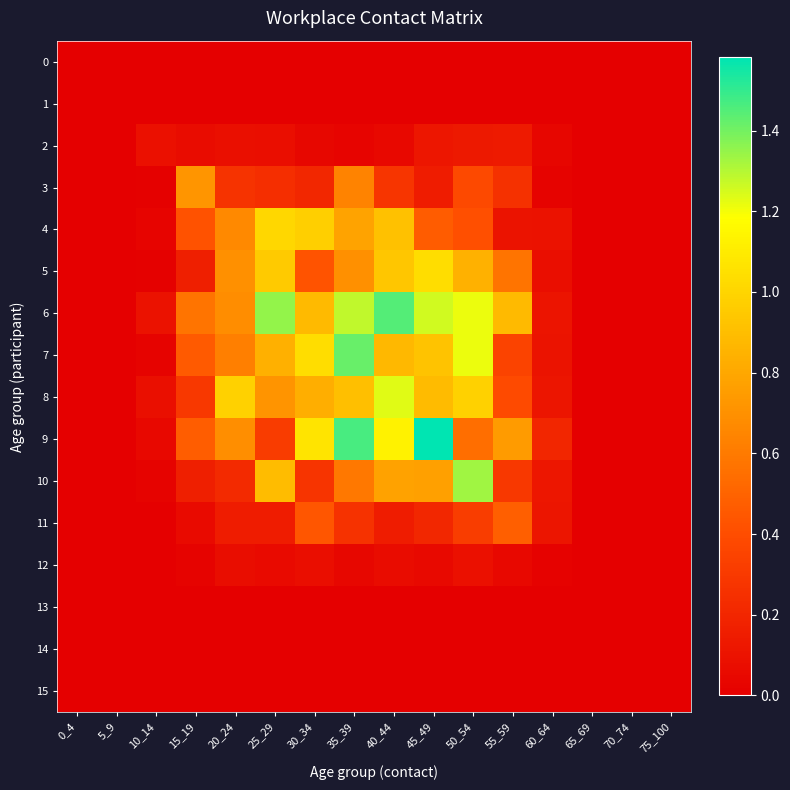

Reading left to right, list all the values displayed in this chart.

0: 0_4=0.0	5_9=0.0	10_14=0.0	15_19=0.0	20_24=0.0	25_29=0.0	30_34=0.0	35_39=0.0	40_44=0.0	45_49=0.0	50_54=0.0	55_59=0.0	60_64=0.0	65_69=0.0	70_74=0.0	75_100=0.0
1: 0_4=0.0	5_9=0.0	10_14=0.0	15_19=0.0	20_24=0.0	25_29=0.0	30_34=0.0	35_39=0.0	40_44=0.0	45_49=0.0	50_54=0.0	55_59=0.0	60_64=0.0	65_69=0.0	70_74=0.0	75_100=0.0
2: 0_4=0.0	5_9=0.0	10_14=0.1	15_19=0.1	20_24=0.1	25_29=0.1	30_34=0.0	35_39=0.0	40_44=0.0	45_49=0.1	50_54=0.1	55_59=0.1	60_64=0.0	65_69=0.0	70_74=0.0	75_100=0.0
3: 0_4=0.0	5_9=0.0	10_14=0.0	15_19=0.7	20_24=0.3	25_29=0.2	30_34=0.2	35_39=0.6	40_44=0.3	45_49=0.2	50_54=0.4	55_59=0.3	60_64=0.0	65_69=0.0	70_74=0.0	75_100=0.0
4: 0_4=0.0	5_9=0.0	10_14=0.0	15_19=0.4	20_24=0.7	25_29=1.0	30_34=1.0	35_39=0.8	40_44=0.9	45_49=0.5	50_54=0.4	55_59=0.1	60_64=0.1	65_69=0.0	70_74=0.0	75_100=0.0
5: 0_4=0.0	5_9=0.0	10_14=0.0	15_19=0.2	20_24=0.7	25_29=1.0	30_34=0.4	35_39=0.7	40_44=0.9	45_49=1.0	50_54=0.8	55_59=0.6	60_64=0.1	65_69=0.0	70_74=0.0	75_100=0.0
6: 0_4=0.0	5_9=0.0	10_14=0.1	15_19=0.6	20_24=0.7	25_29=1.4	30_34=0.9	35_39=1.3	40_44=1.5	45_49=1.3	50_54=1.2	55_59=0.9	60_64=0.1	65_69=0.0	70_74=0.0	75_100=0.0
7: 0_4=0.0	5_9=0.0	10_14=0.0	15_19=0.5	20_24=0.6	25_29=0.8	30_34=1.0	35_39=1.4	40_44=0.9	45_49=0.9	50_54=1.2	55_59=0.4	60_64=0.1	65_69=0.0	70_74=0.0	75_100=0.0
8: 0_4=0.0	5_9=0.0	10_14=0.1	15_19=0.3	20_24=1.0	25_29=0.7	30_34=0.8	35_39=0.9	40_44=1.2	45_49=0.9	50_54=1.0	55_59=0.4	60_64=0.1	65_69=0.0	70_74=0.0	75_100=0.0
9: 0_4=0.0	5_9=0.0	10_14=0.0	15_19=0.5	20_24=0.7	25_29=0.3	30_34=1.1	35_39=1.5	40_44=1.1	45_49=1.6	50_54=0.5	55_59=0.7	60_64=0.2	65_69=0.0	70_74=0.0	75_100=0.0
10: 0_4=0.0	5_9=0.0	10_14=0.0	15_19=0.2	20_24=0.2	25_29=0.9	30_34=0.3	35_39=0.6	40_44=0.8	45_49=0.8	50_54=1.3	55_59=0.3	60_64=0.1	65_69=0.0	70_74=0.0	75_100=0.0
11: 0_4=0.0	5_9=0.0	10_14=0.0	15_19=0.1	20_24=0.2	25_29=0.2	30_34=0.4	35_39=0.3	40_44=0.2	45_49=0.2	50_54=0.3	55_59=0.5	60_64=0.1	65_69=0.0	70_74=0.0	75_100=0.0
12: 0_4=0.0	5_9=0.0	10_14=0.0	15_19=0.0	20_24=0.1	25_29=0.1	30_34=0.1	35_39=0.0	40_44=0.1	45_49=0.1	50_54=0.1	55_59=0.0	60_64=0.0	65_69=0.0	70_74=0.0	75_100=0.0
13: 0_4=0.0	5_9=0.0	10_14=0.0	15_19=0.0	20_24=0.0	25_29=0.0	30_34=0.0	35_39=0.0	40_44=0.0	45_49=0.0	50_54=0.0	55_59=0.0	60_64=0.0	65_69=0.0	70_74=0.0	75_100=0.0
14: 0_4=0.0	5_9=0.0	10_14=0.0	15_19=0.0	20_24=0.0	25_29=0.0	30_34=0.0	35_39=0.0	40_44=0.0	45_49=0.0	50_54=0.0	55_59=0.0	60_64=0.0	65_69=0.0	70_74=0.0	75_100=0.0
15: 0_4=0.0	5_9=0.0	10_14=0.0	15_19=0.0	20_24=0.0	25_29=0.0	30_34=0.0	35_39=0.0	40_44=0.0	45_49=0.0	50_54=0.0	55_59=0.0	60_64=0.0	65_69=0.0	70_74=0.0	75_100=0.0